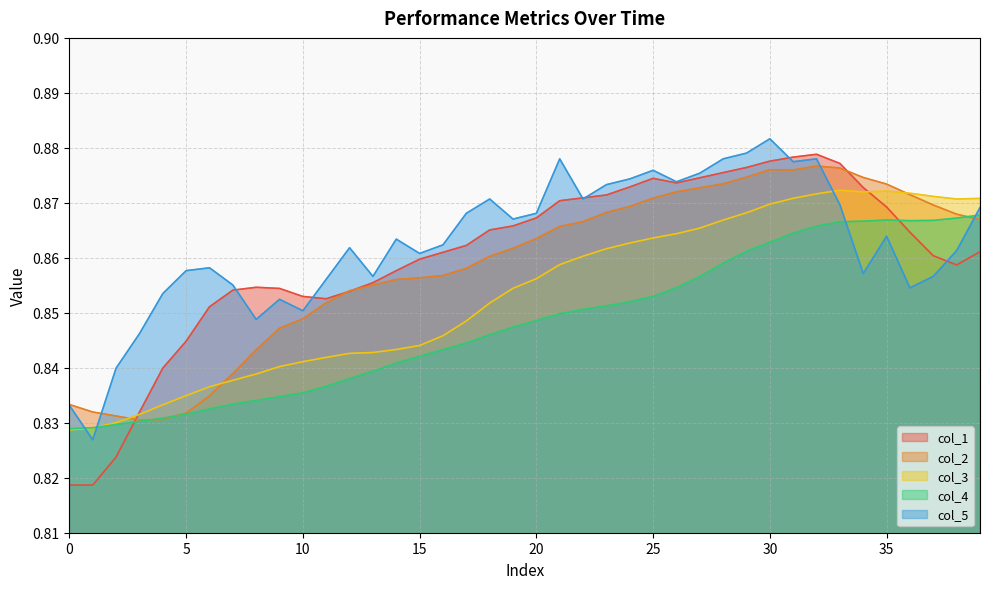

What is the average value of the col_5 series?

0.9